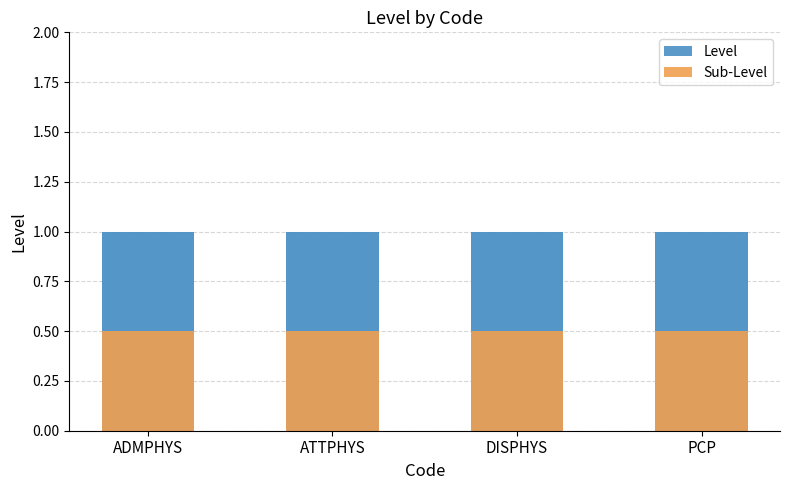

What position from the left is DISPHYS?

3